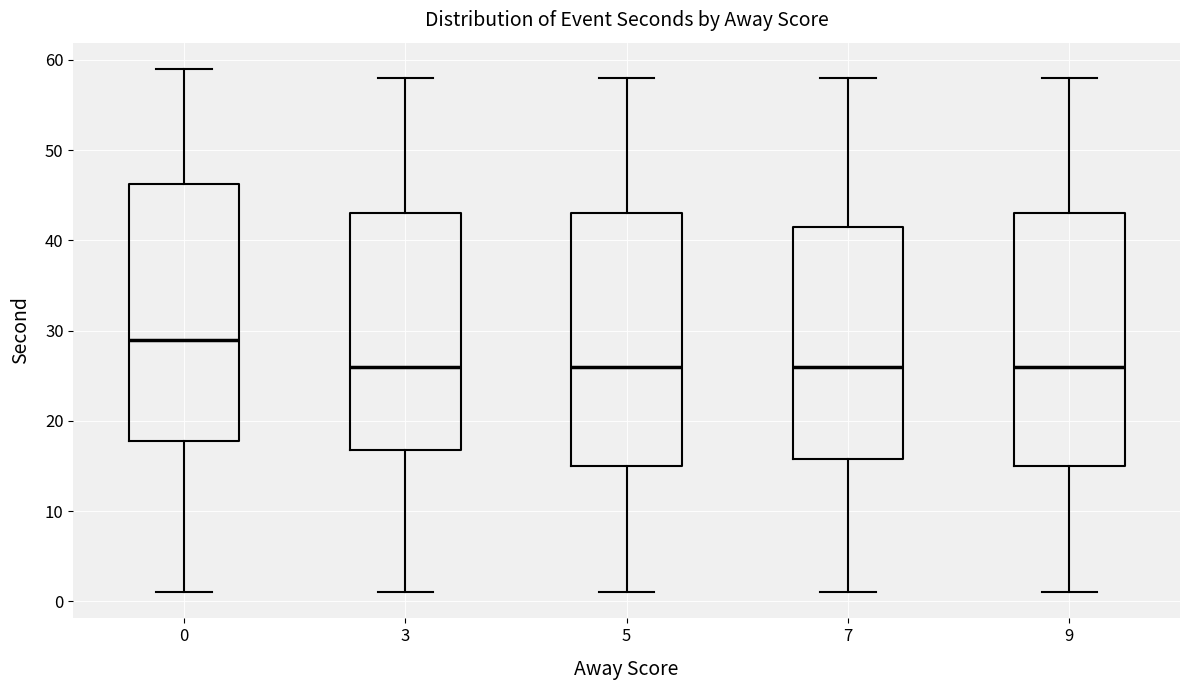

Reading left to right, read every box against the y-axis: the position of its median line, the range the box covers, and the ends of its whiskers. The values are not printed on the chart, so give them approximately, as read against the axis.

0: median 29, box 18 to 46, whiskers 1 to 59
3: median 26, box 17 to 43, whiskers 1 to 58
5: median 26, box 15 to 43, whiskers 1 to 58
7: median 26, box 16 to 42, whiskers 1 to 58
9: median 26, box 15 to 43, whiskers 1 to 58